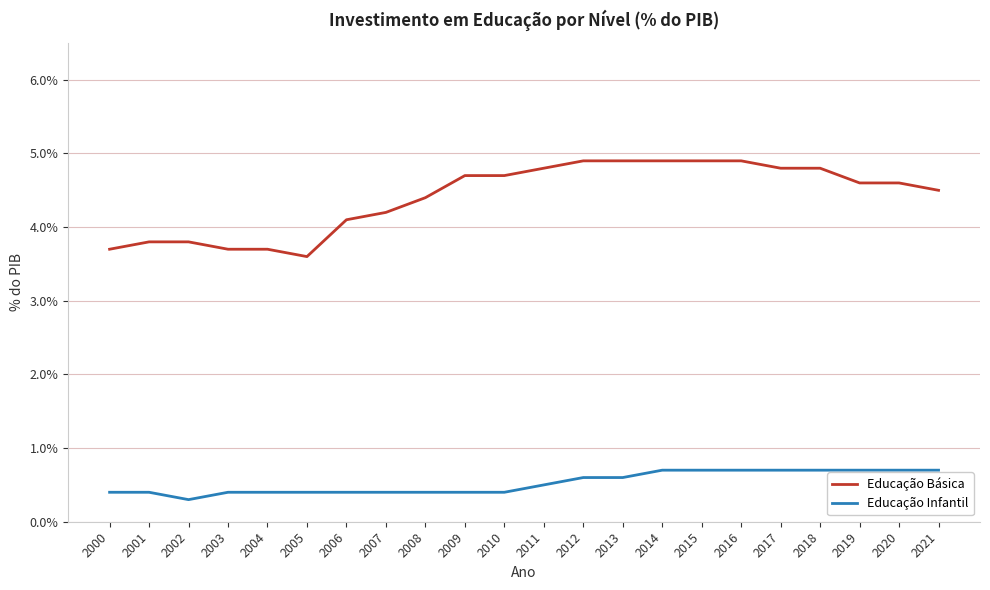

True or false: Educação Básica and Educação Infantil intersect in this chart.

False